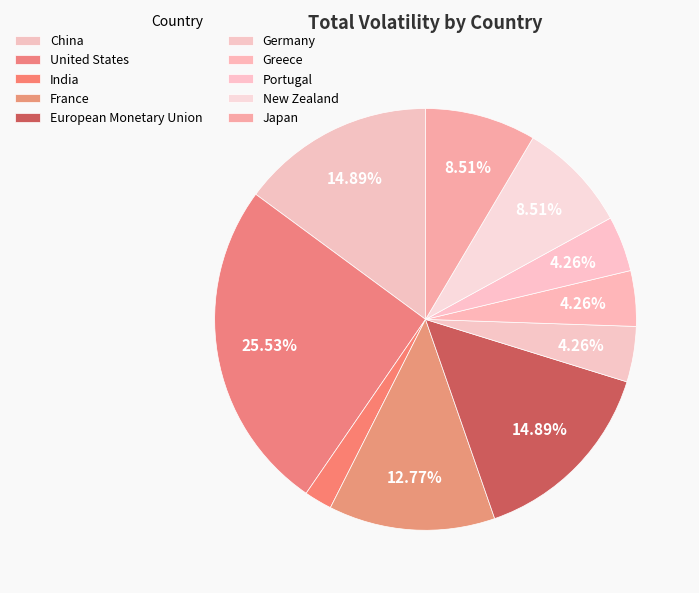

Does Germany represent more than half of the total?

No